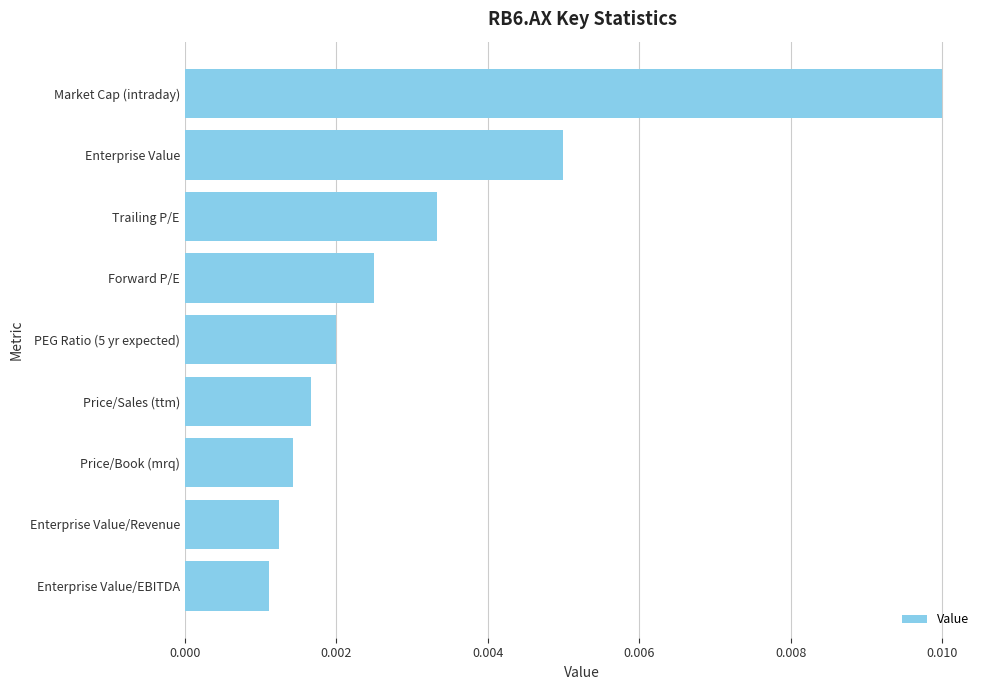

At which category does the chart reach its peak across all series?

Market Cap (intraday)